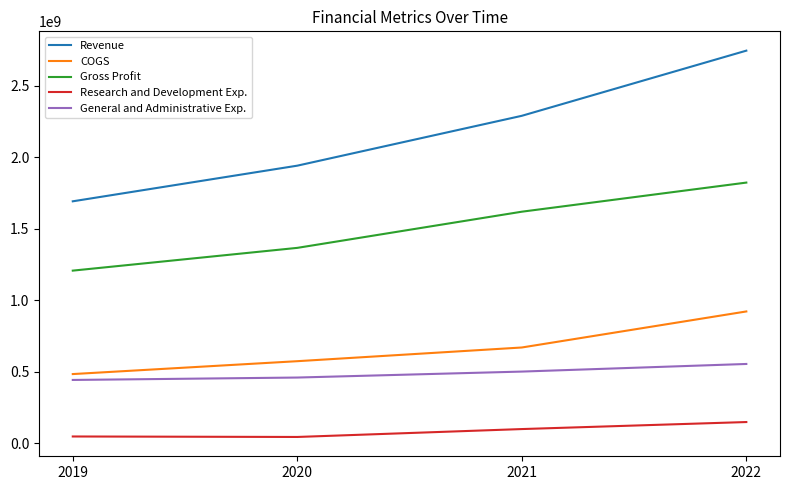

True or false: Research and Development Exp. and Gross Profit cross at least once.

False